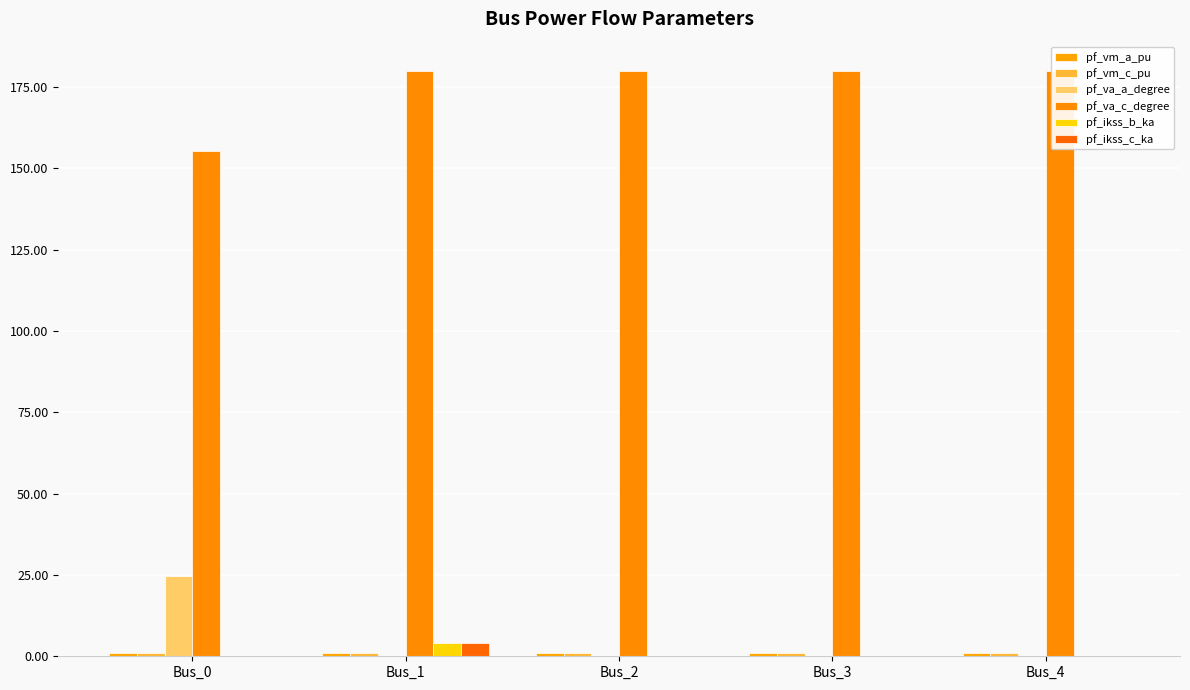

What is the sum of the pf_vm_c_pu values at Bus_4 and Bus_2?

1.7